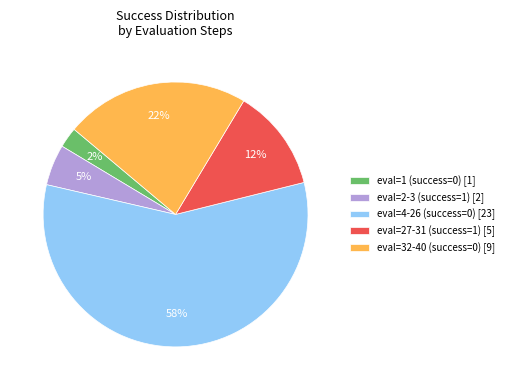

How many slices are in this pie chart?

5